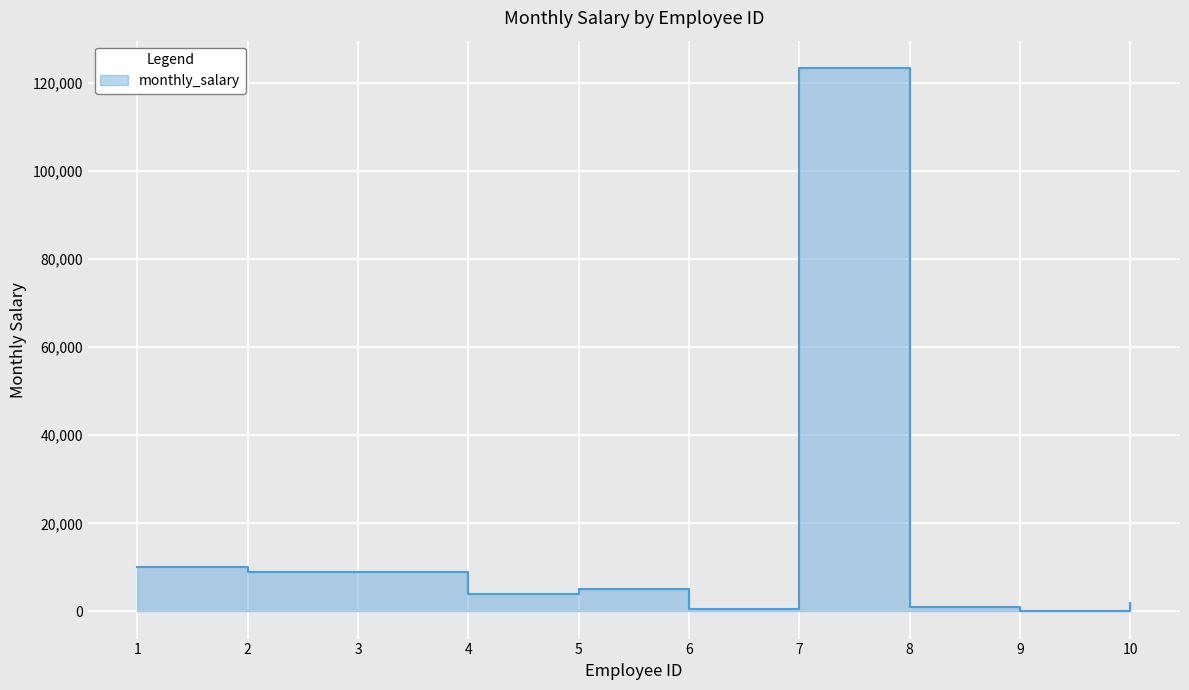

Approximately how many times larger is the value at 3 compared to 4?

2.2